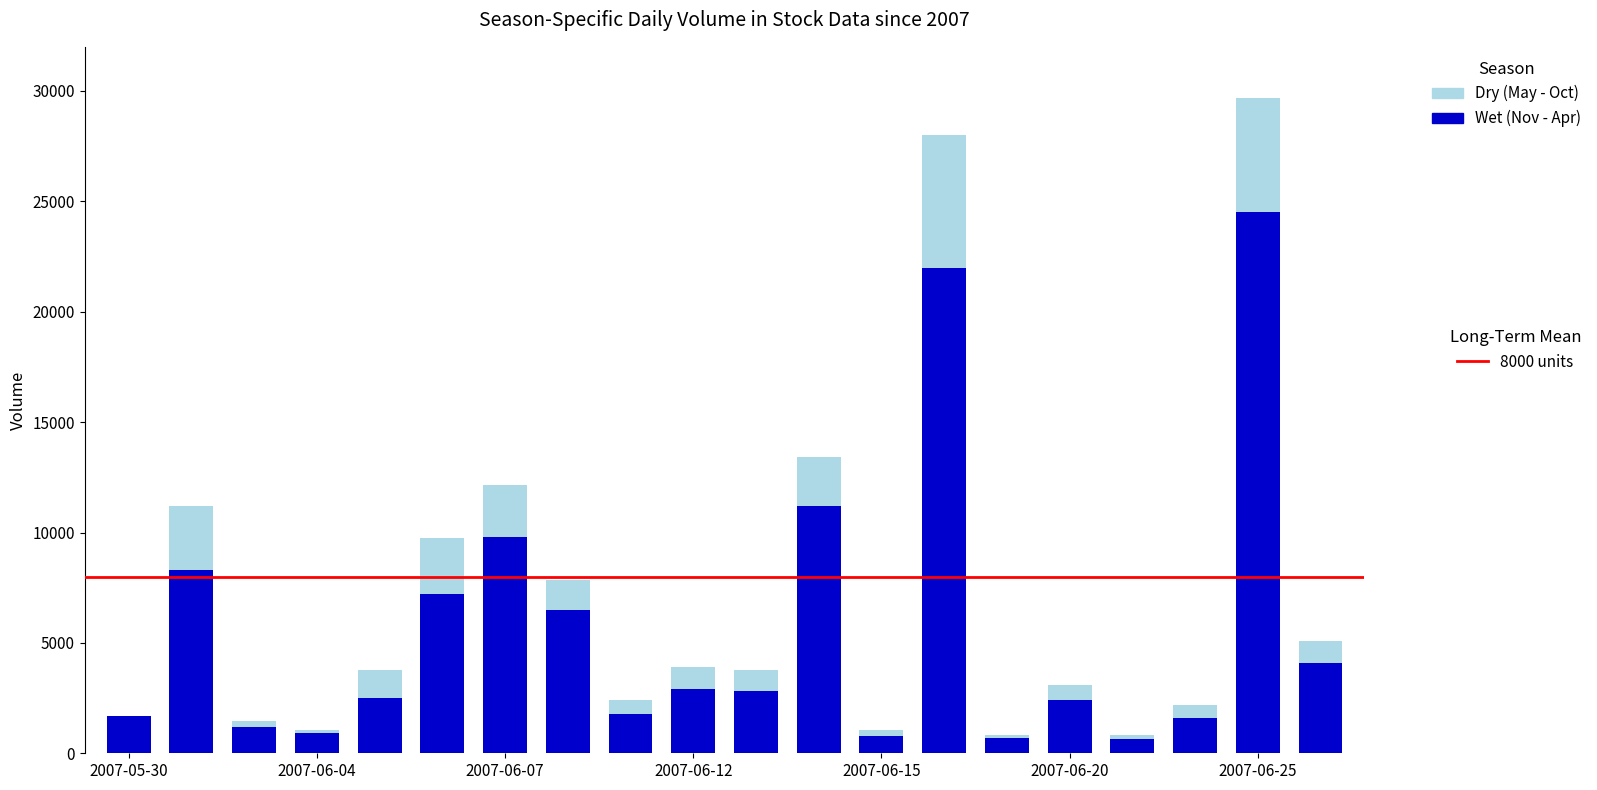

Which has a higher value, 8 or 2007-06-15?

2007-06-15